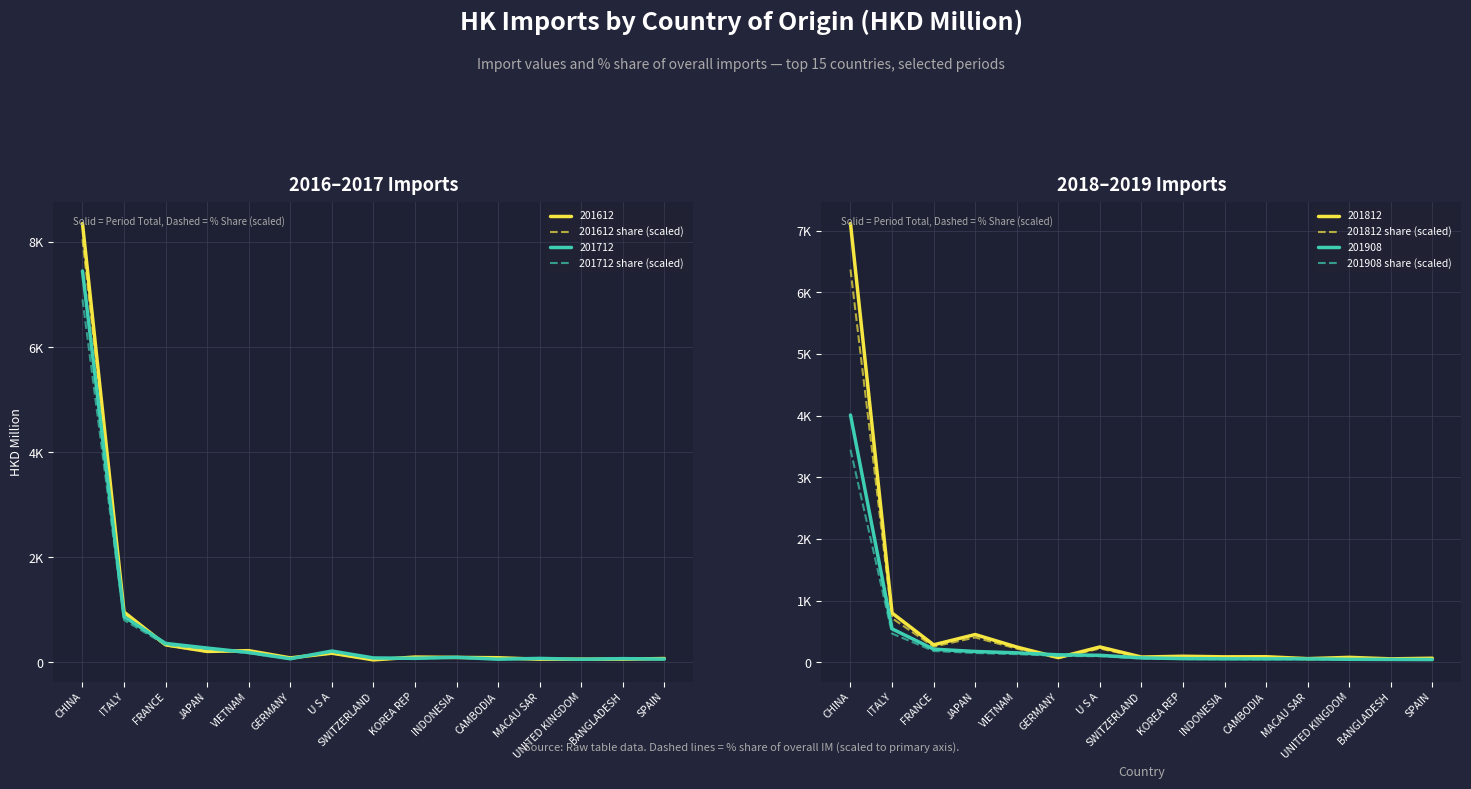

True or false: 201908 share (scaled) and 201712 share (scaled) cross at least once.

True